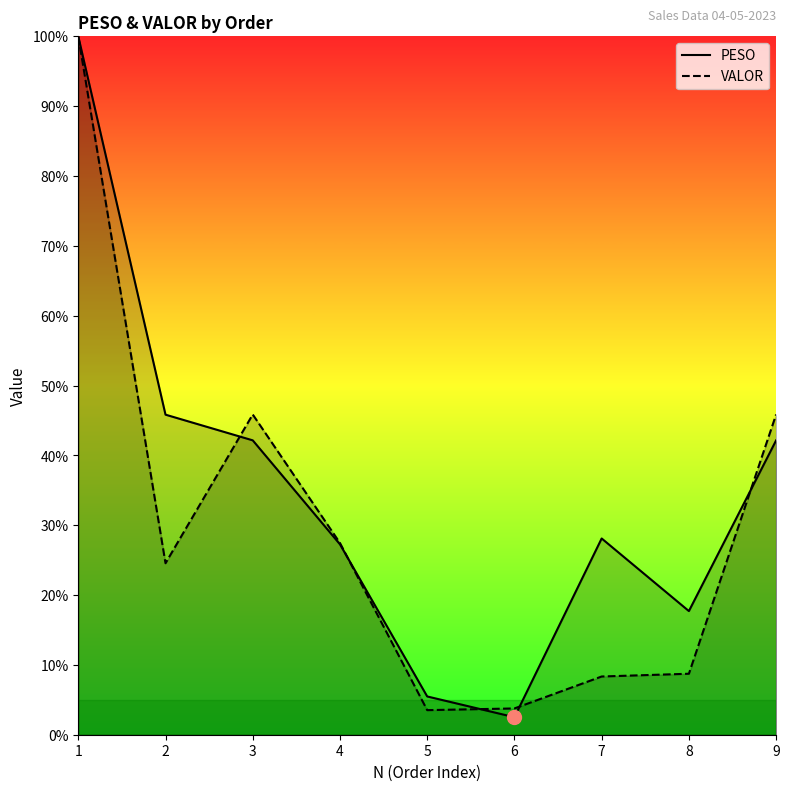

Is it true that VALOR equals 24.6 at 2?

True